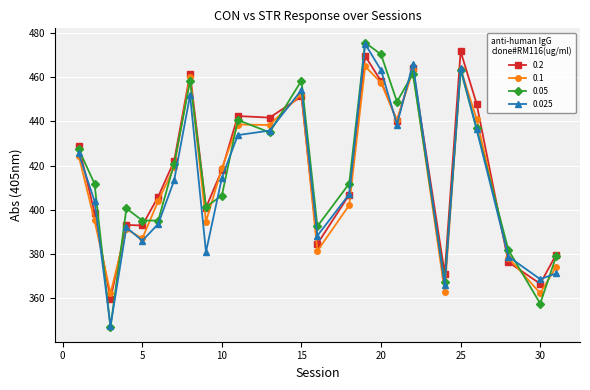

At how many categories does at least one series exceed 456?

6